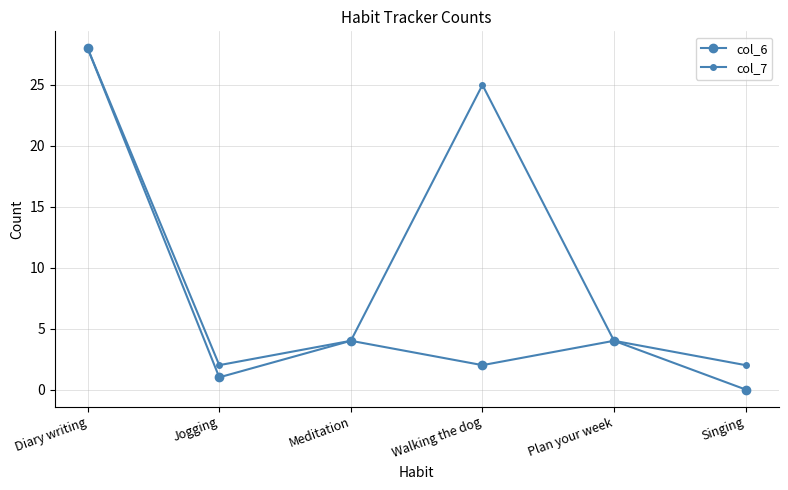

Which category has the highest value across all series?

Diary writing